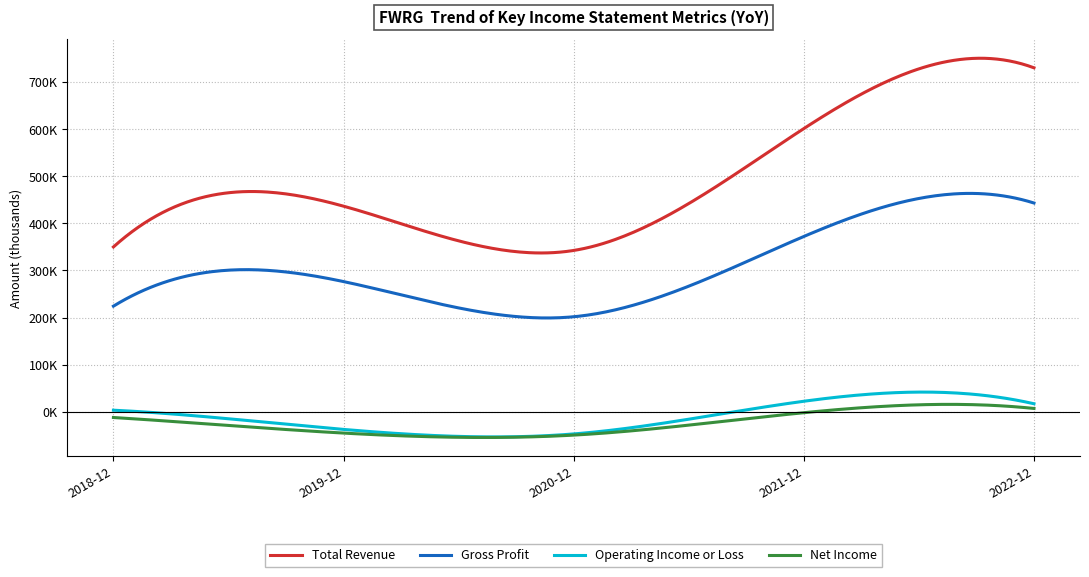

Does the chart have visible grid lines?

Yes